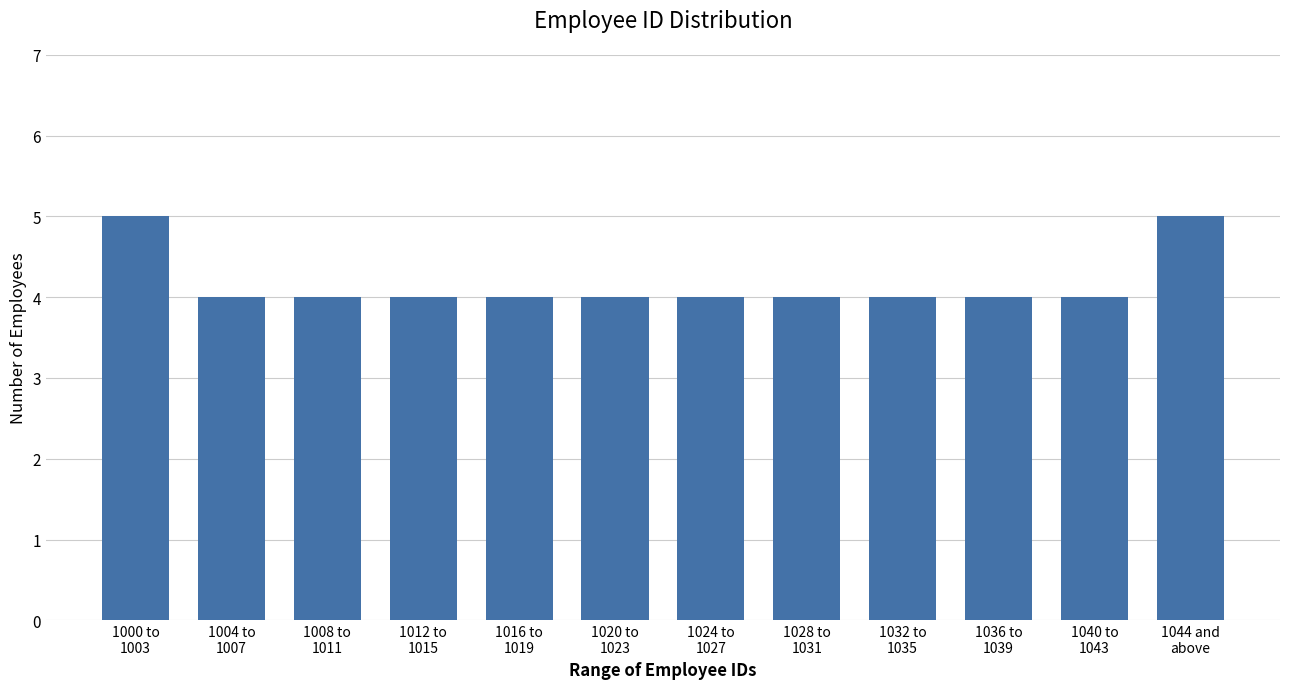

Reading right to left, list all the values displayed in this chart.

5	4	4	4	4	4	4	4	4	4	4	5